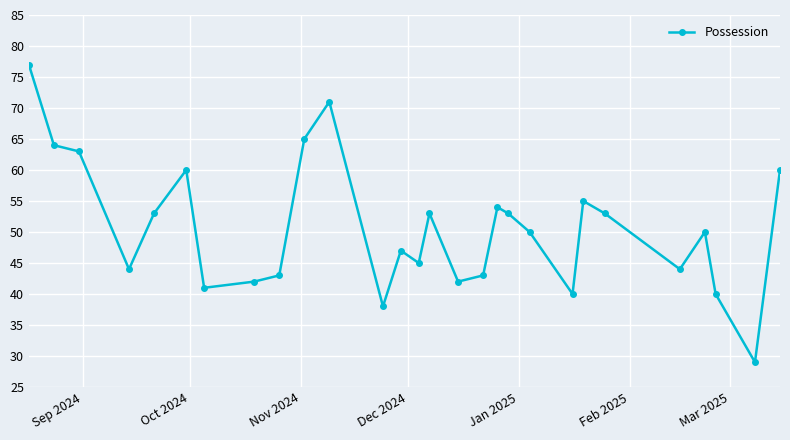

What is the greatest value displayed?

77